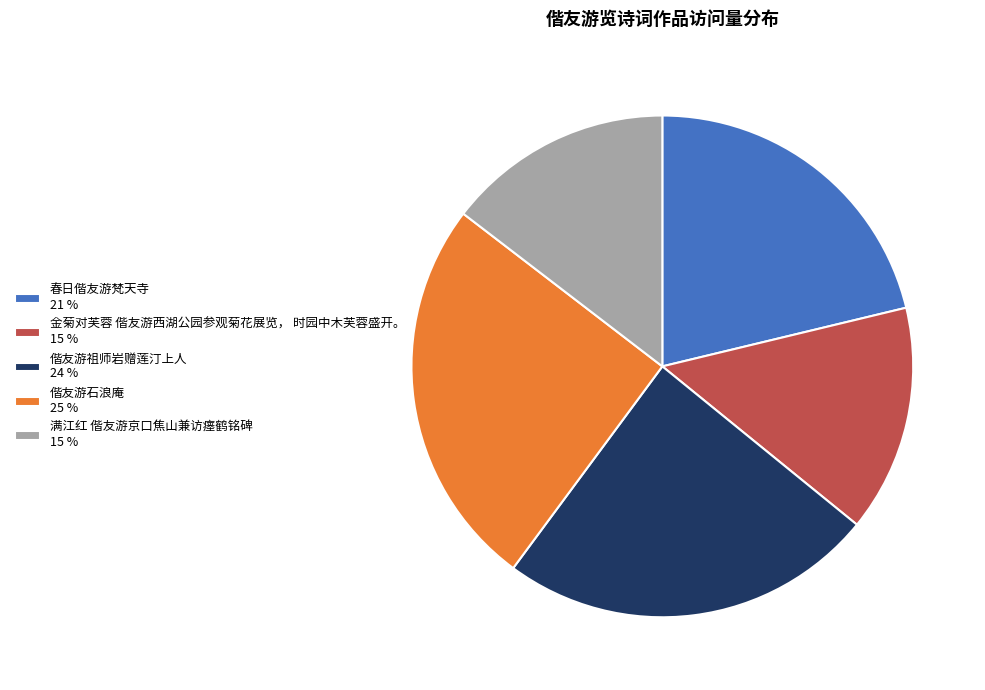

Is the sum of 春日偕友游梵天寺 21 % and 偕友游祖师岩赠莲汀上人 24 % greater than half?

No